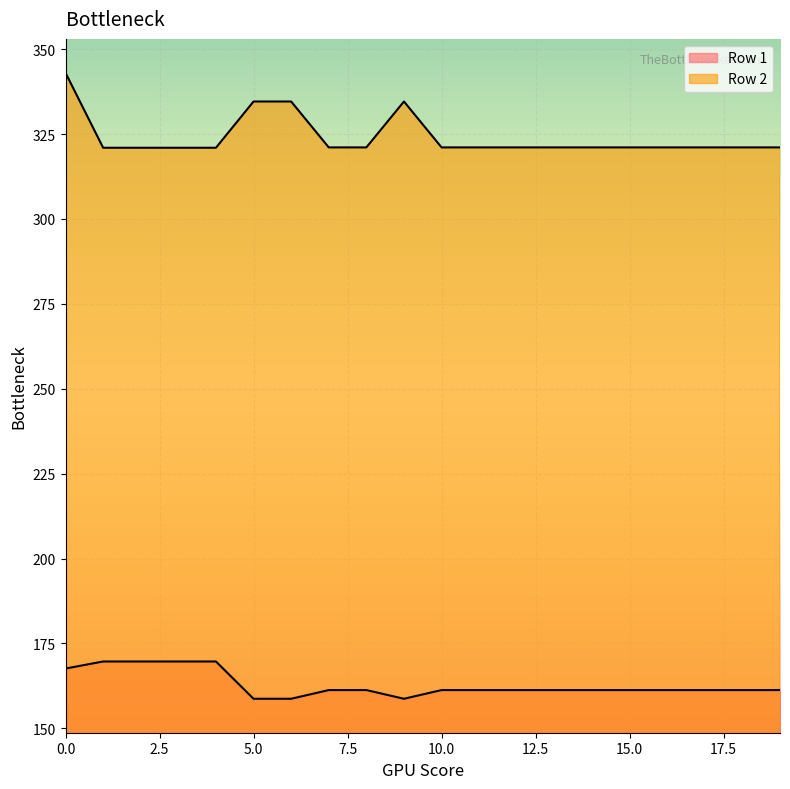

Where is Row 2 nearest to the value 332?

5